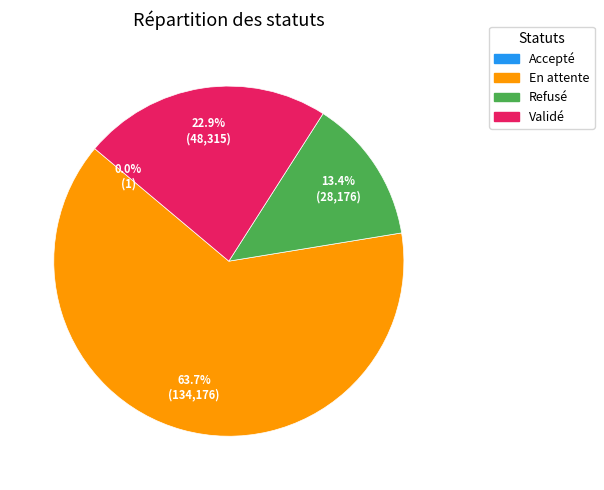

What is the ratio of the value at En attente to the value at Validé?

2.8